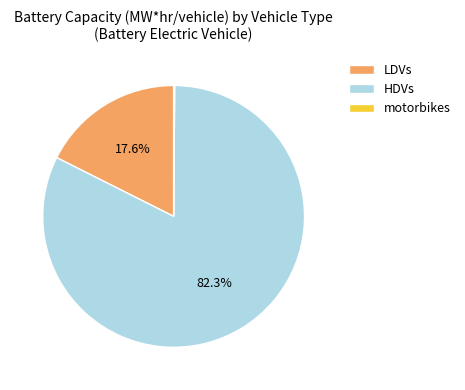

Which category has the biggest portion of the pie?

HDVs